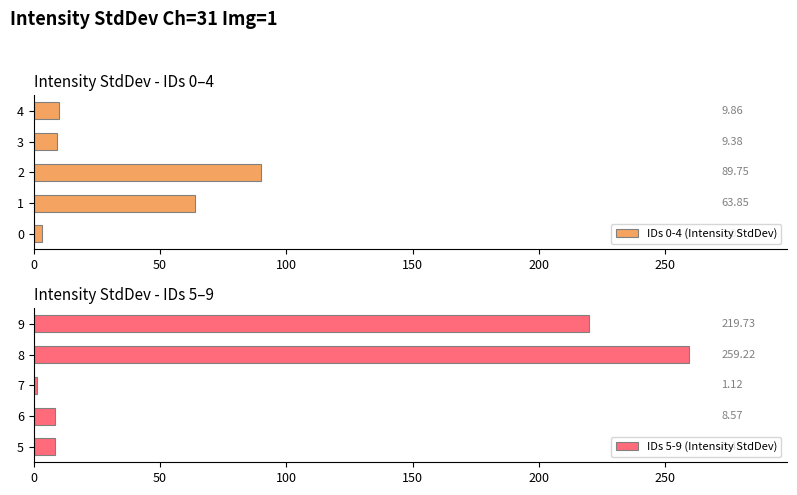

List the labels in order of IDs 0-4 (Intensity StdDev) value, smallest first.

0, 3, 4, 1, 2